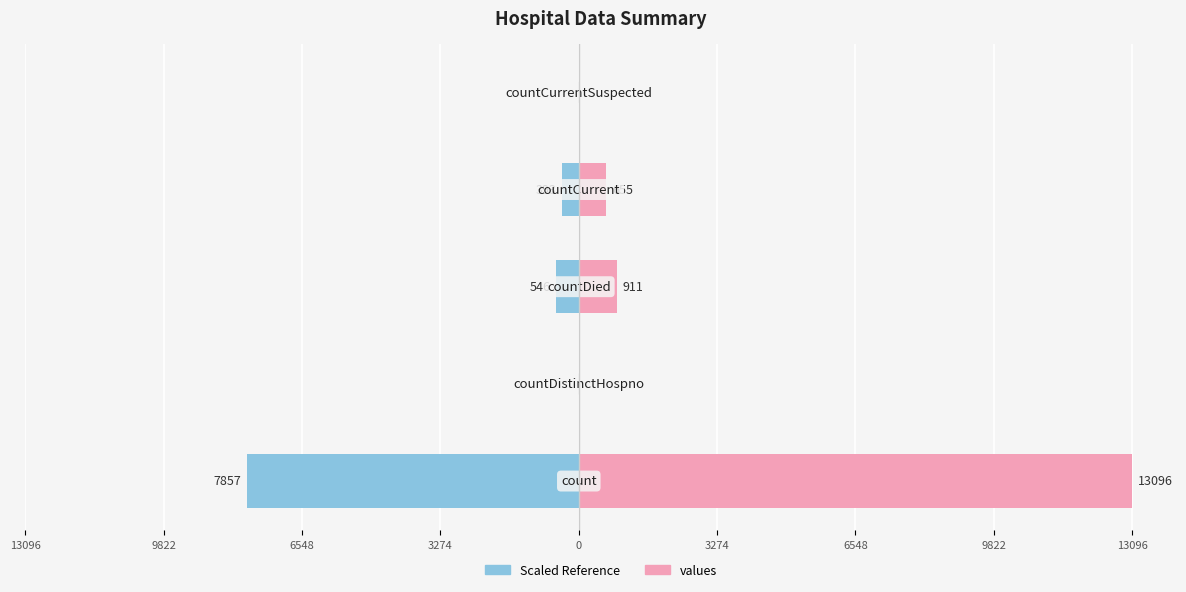

What is the difference between the maximum and minimum values in the values series?

13096.0